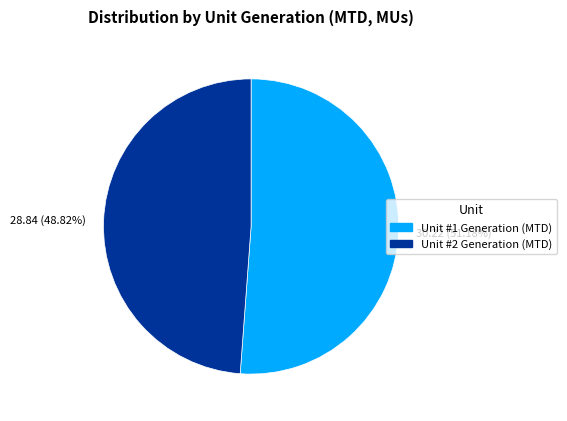

Rank the categories by value from highest to lowest.

30.22 (51.18%), 28.84 (48.82%)